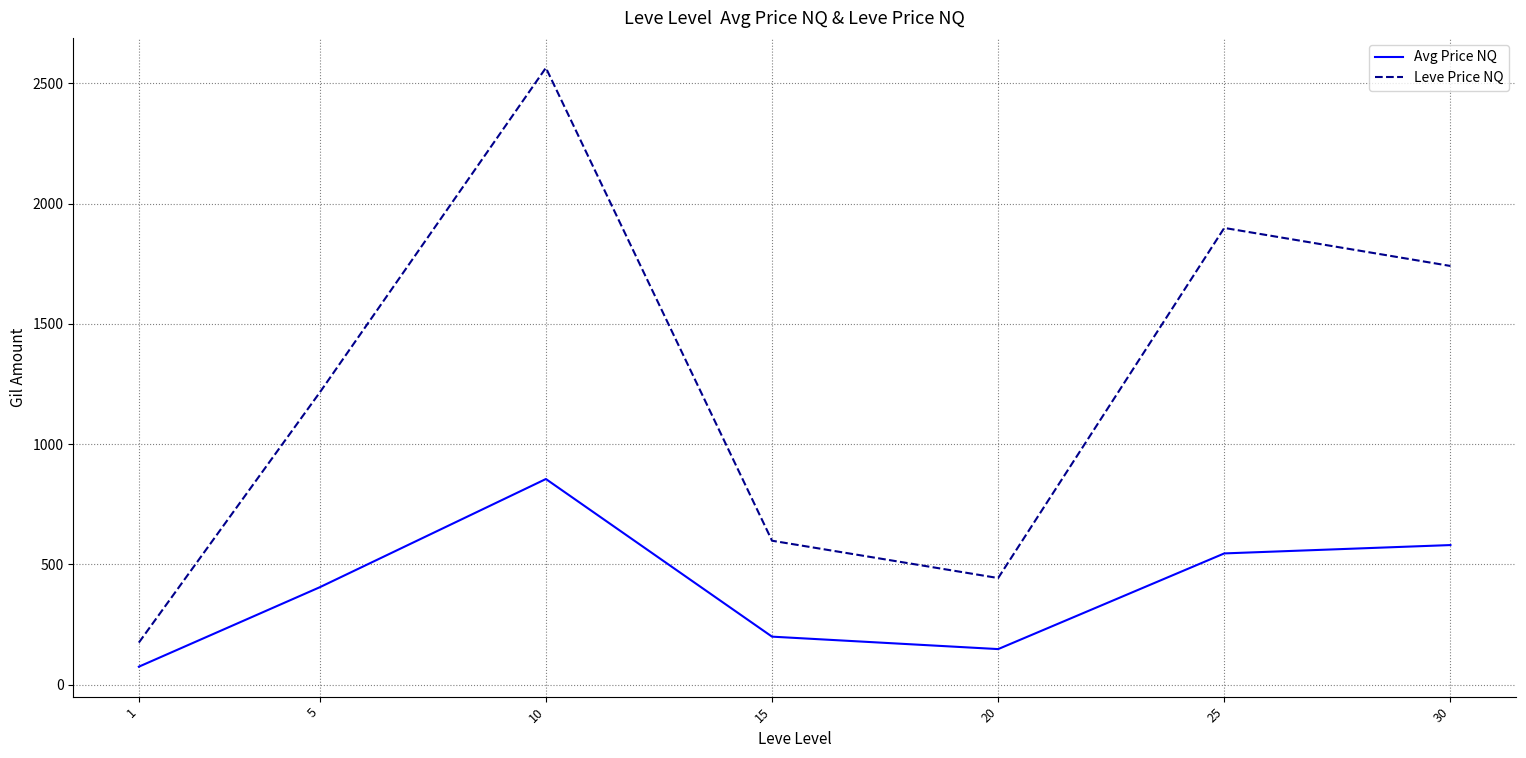

What is the smallest value displayed?

74.6